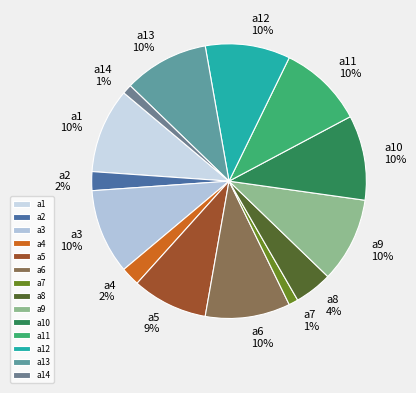

True or false: a13 accounts for 10% of the total.

True